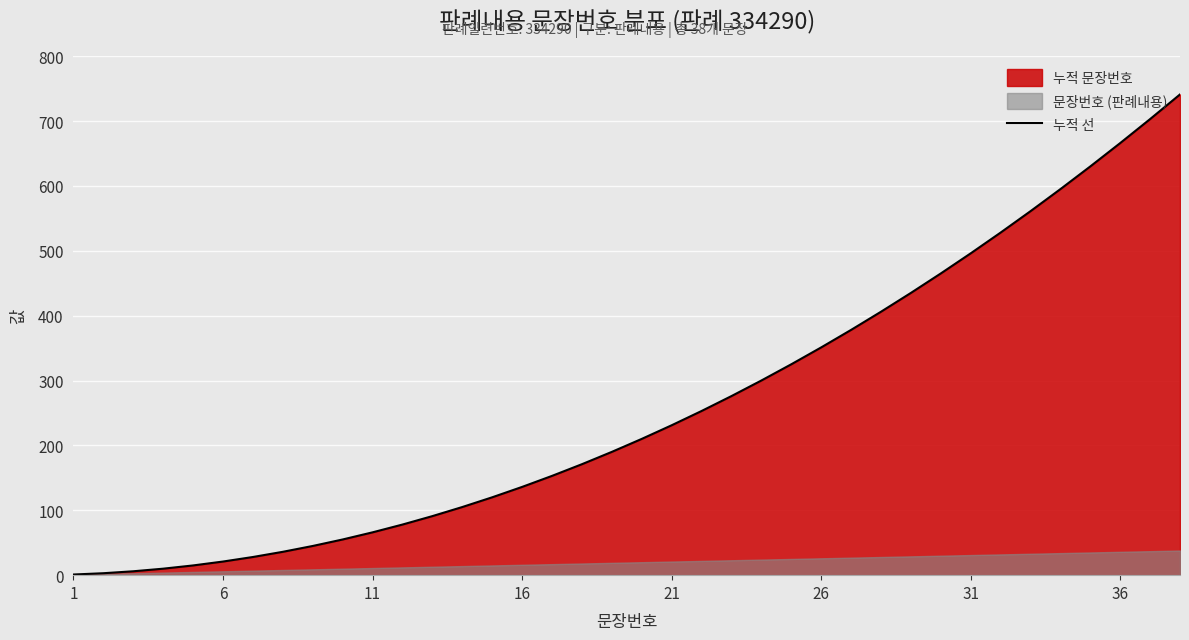

True or false: the data has more than 1 interior local peaks.

False